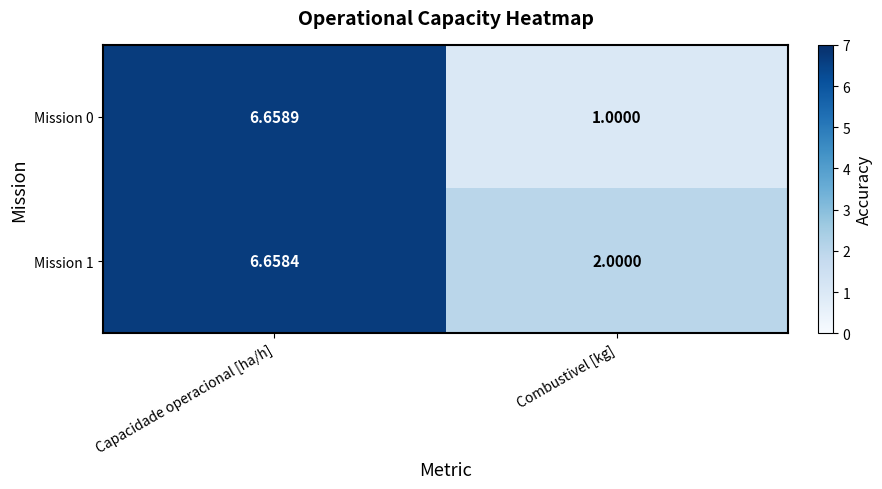

Which category has the highest value in the Mission 1 series?

Capacidade operacional [ha/h]